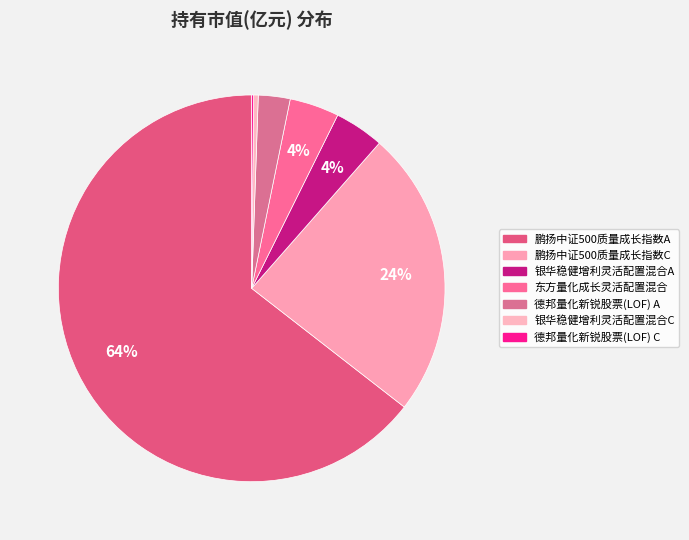

Is there a majority slice in this chart?

Yes